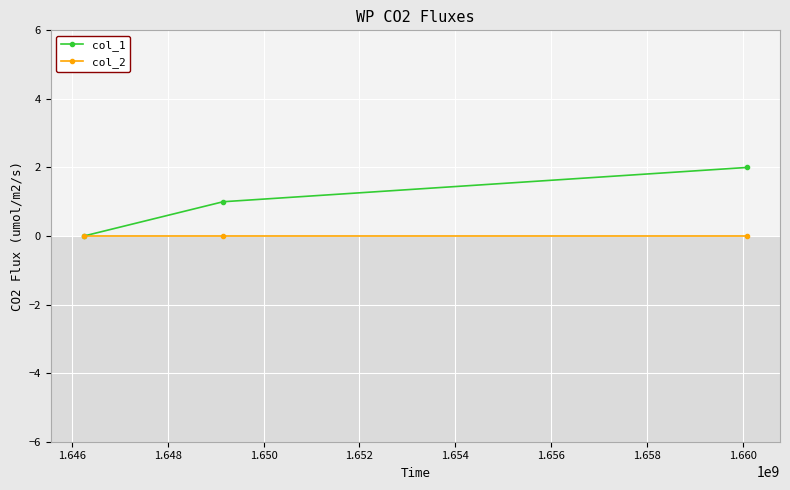

Which series has the widest spread of values?

col_1